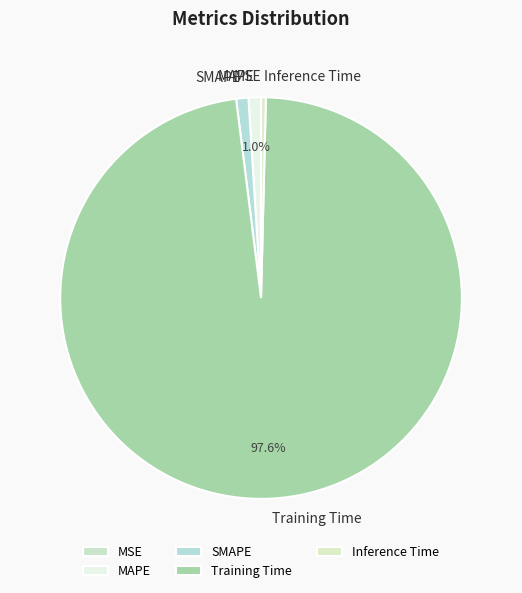

True or false: Inference Time accounts for 0% of the total.

True